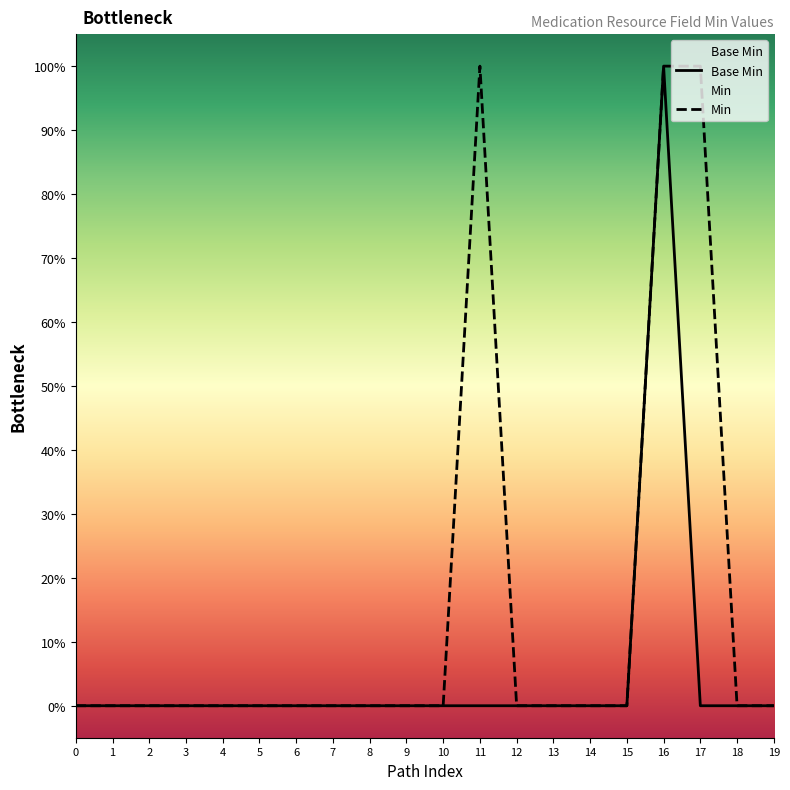

Is the value of Min at 17 greater than the value of Base Min at 9?

Yes